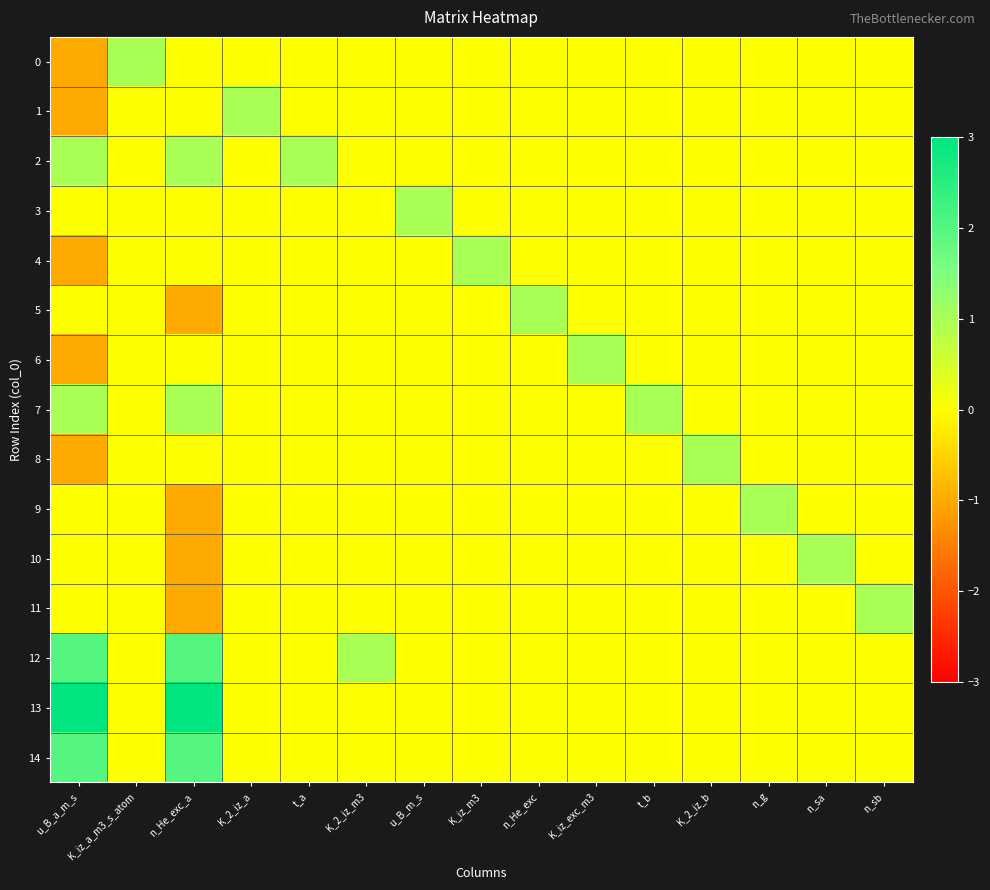

At t_a, list the series in order from largest to smallest.

2, 0, 1, 3, 4, 5, 6, 7, 8, 9, 10, 11, 12, 13, 14